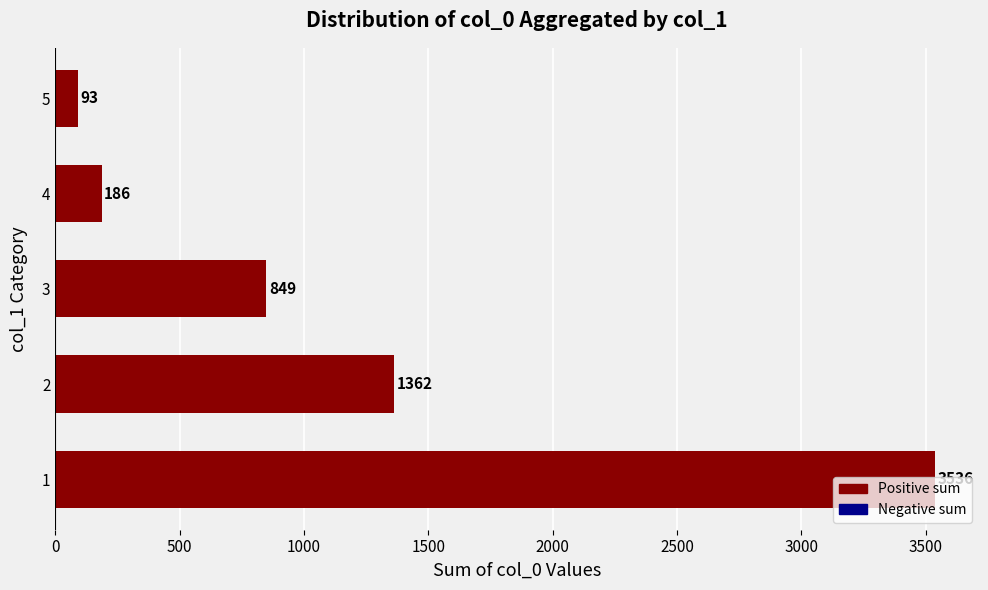

Approximately how many times larger is the value at 3 compared to 5?

9.1